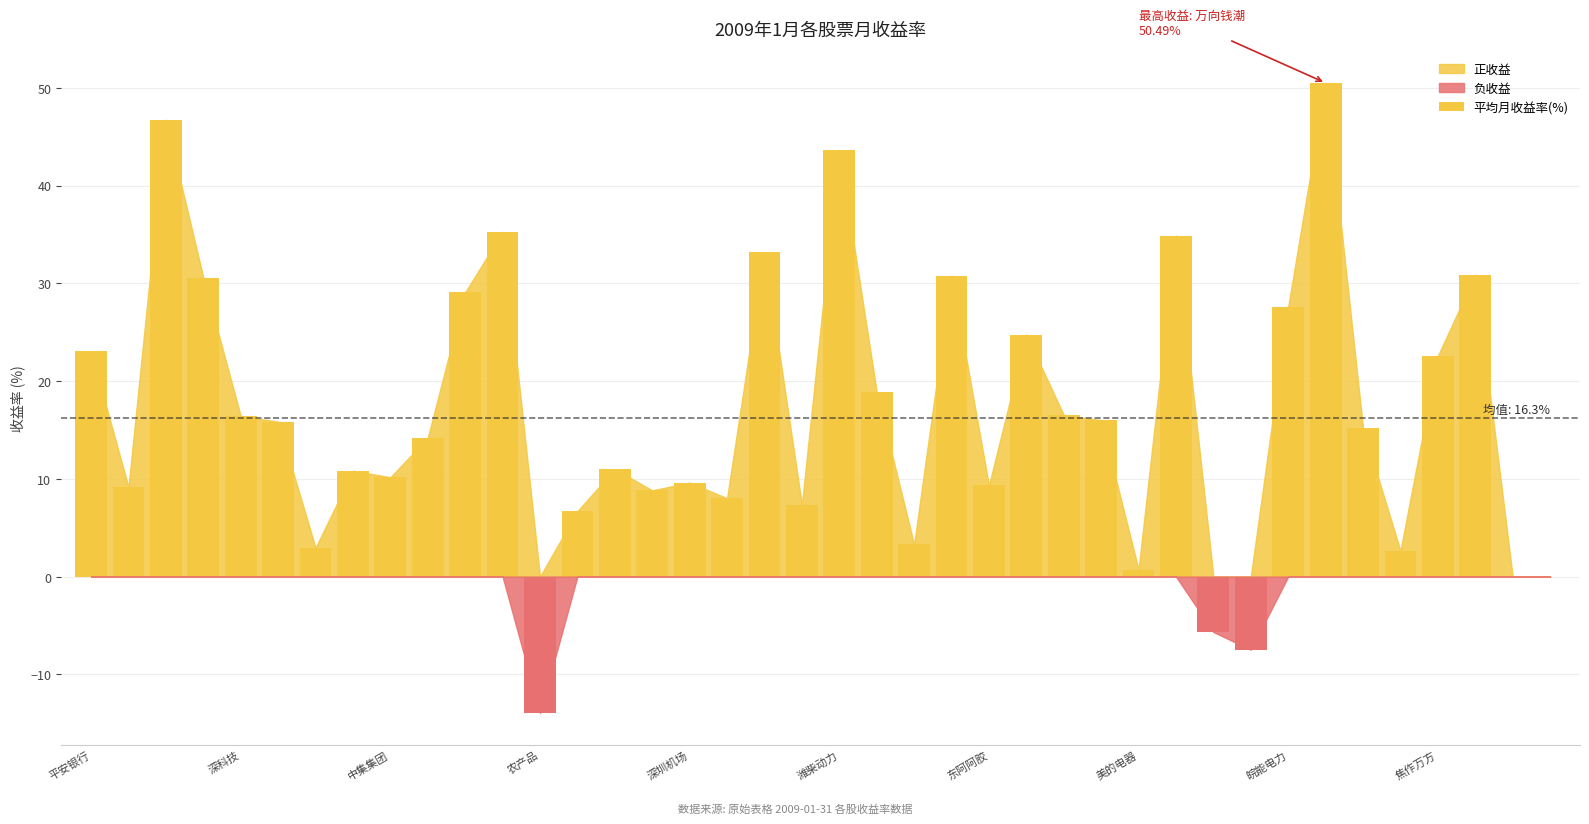

Count the number of values greater than 15.

20